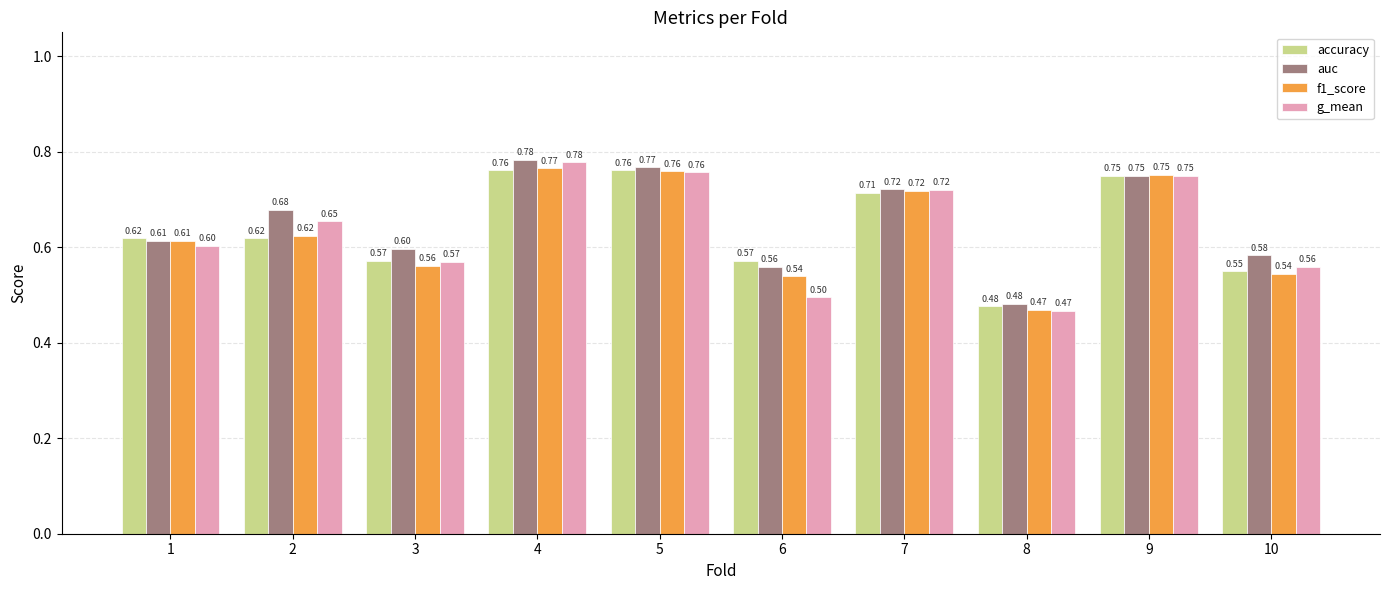

The value of accuracy at 10 is 0.6. True or false?

True